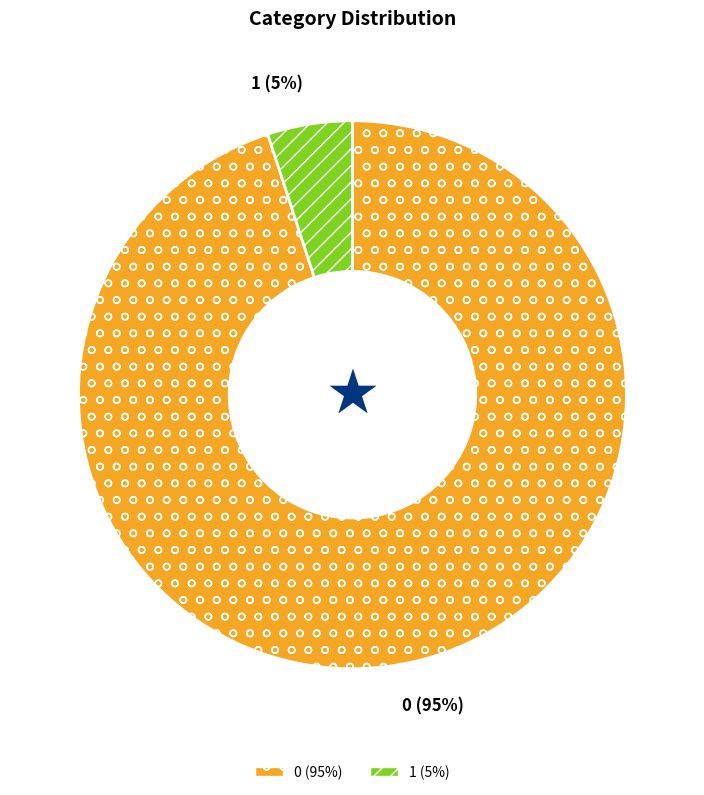

How many segments does this pie chart have?

2